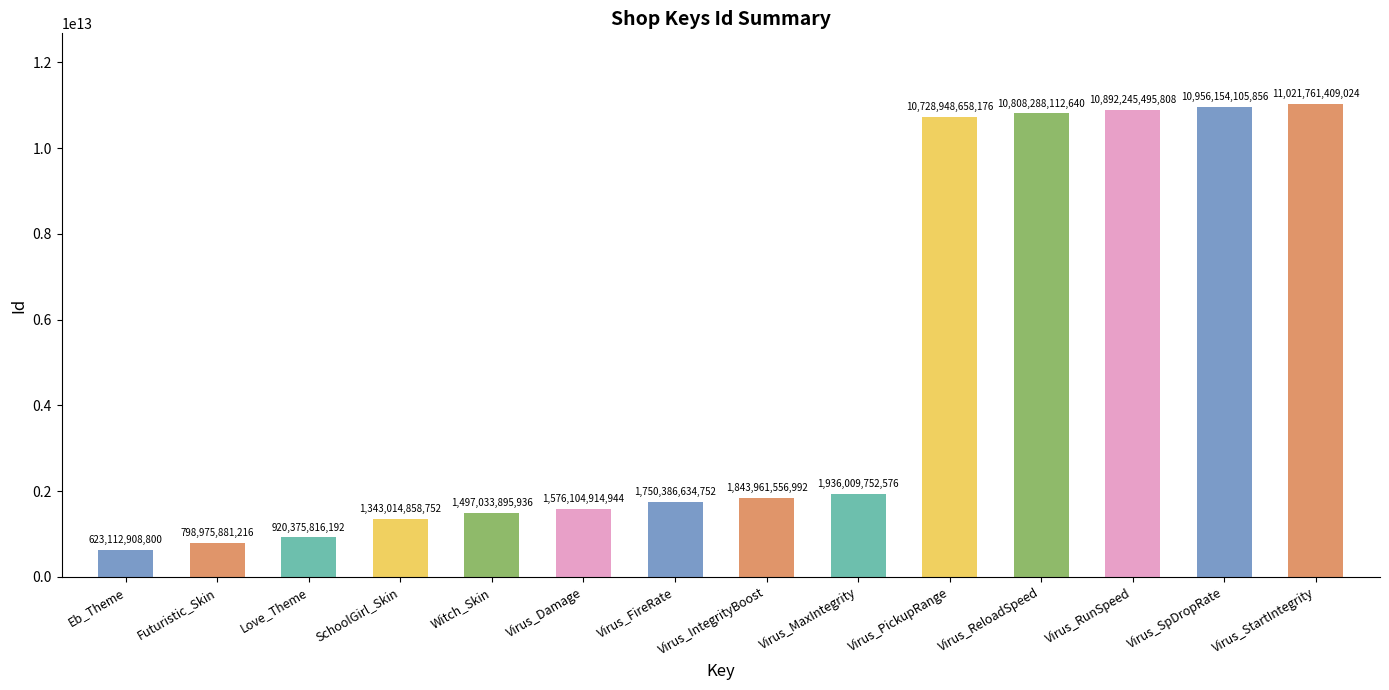

How many bars are there in total?

14